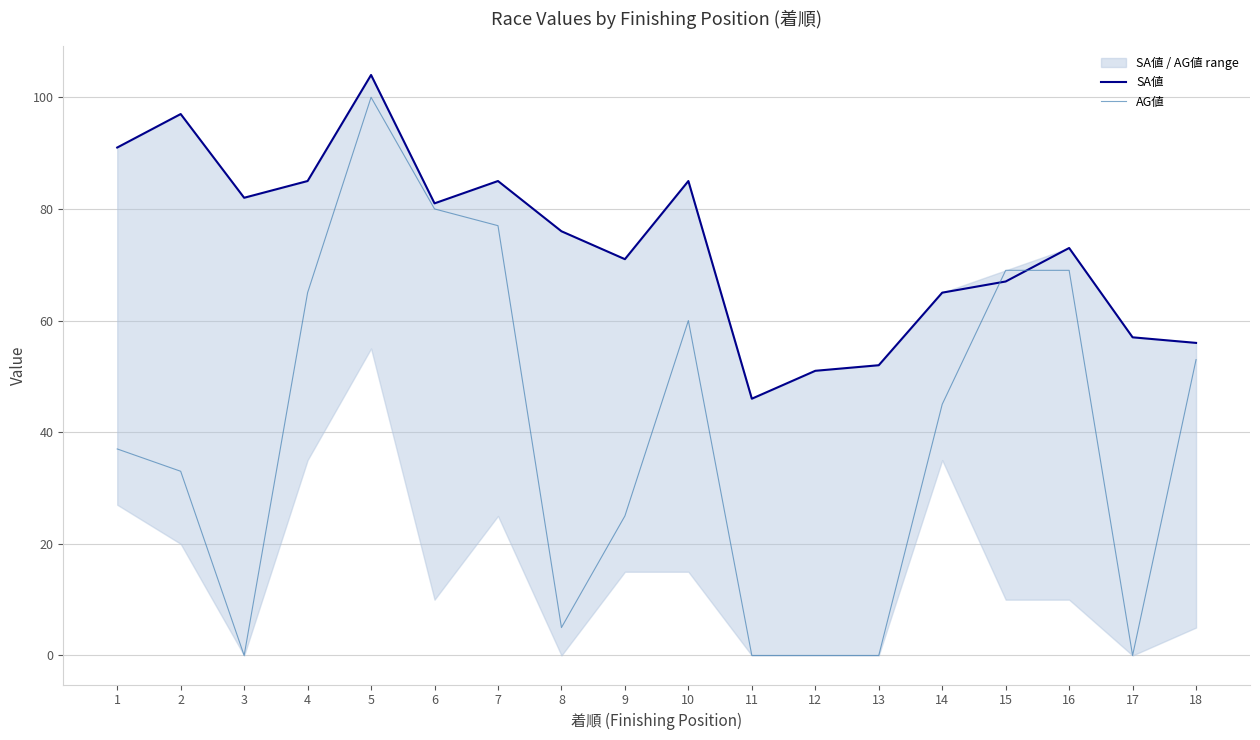

Where does the SA値 series first go above 76?

1